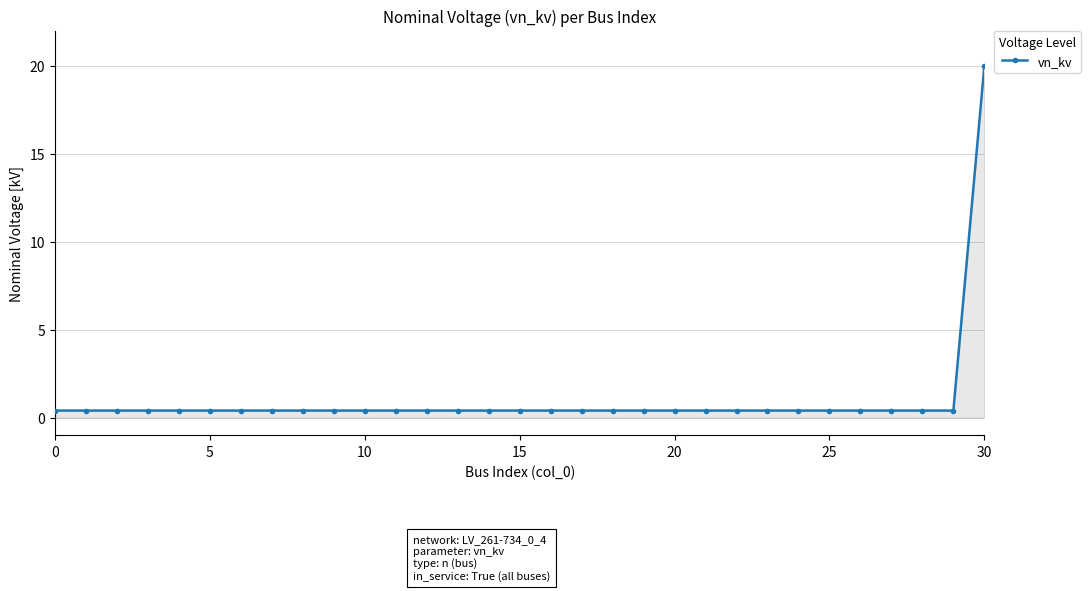

What is the value of the 6th point from the left?

0.4